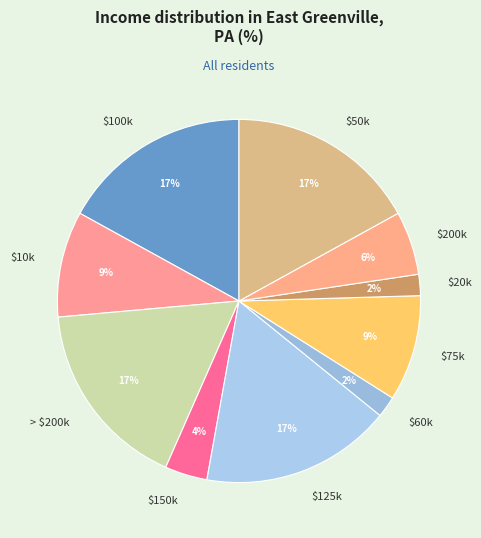

True or false: $125k accounts for 17% of the total.

True